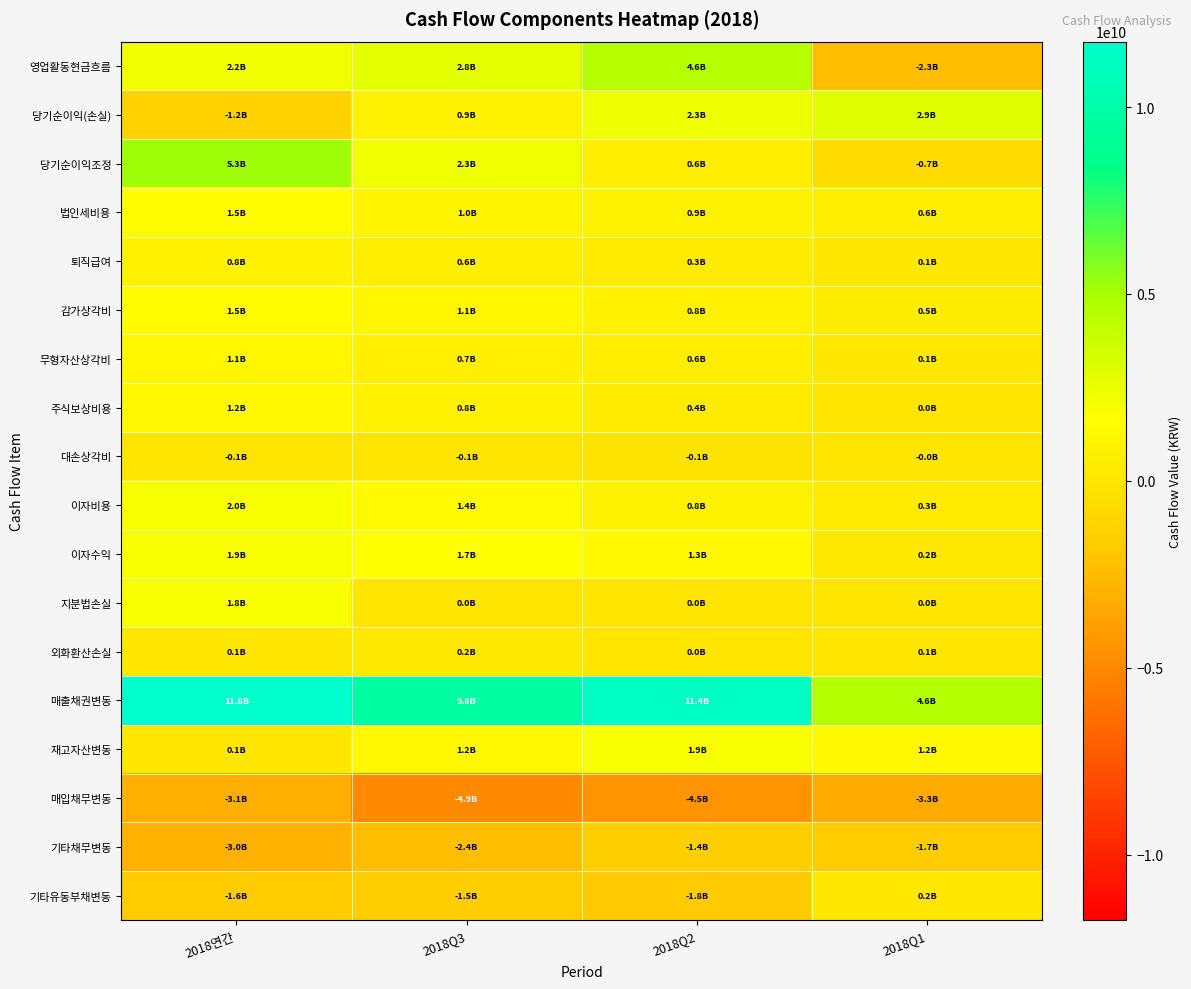

Between 2018연간 and 2018Q1, which series saw the biggest shift?

매출채권변동